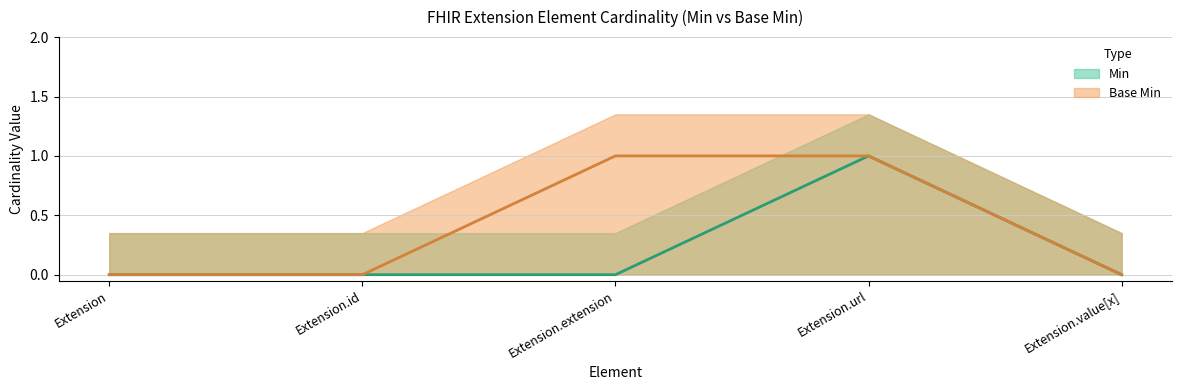

Which series has the largest range (max minus min)?

Min